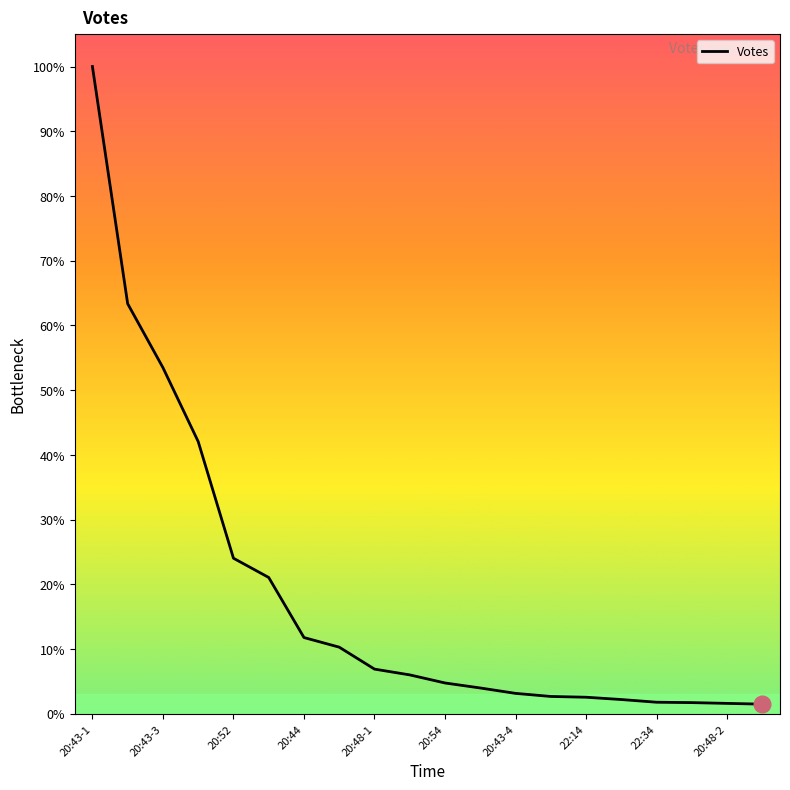

Reading left to right, list all the values displayed in this chart.

1681	1065	899	707	404	354	198	173	116	101	80	67	53	45	43	37	30	29	27	25